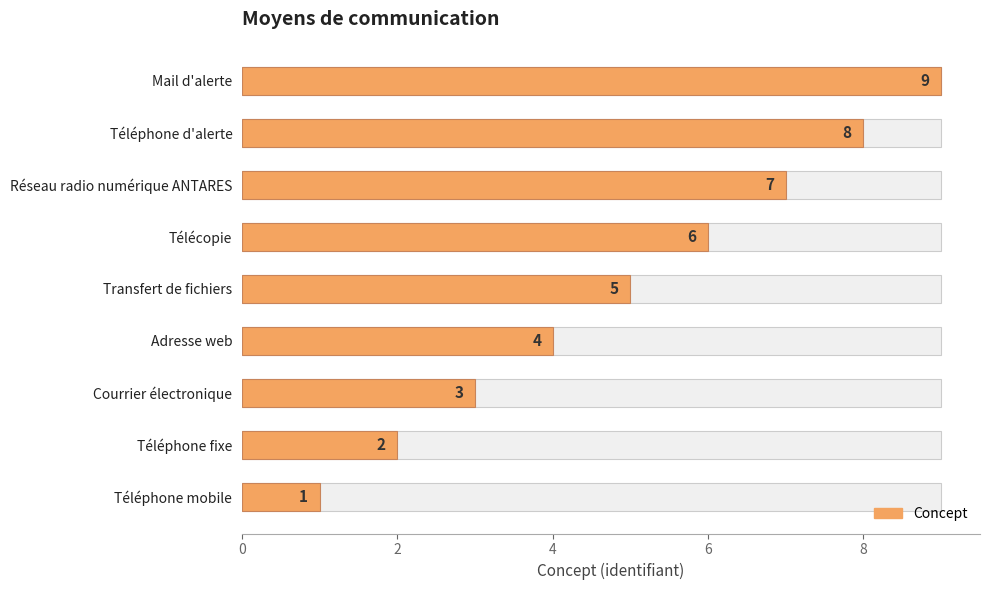

Between Téléphone d'alerte and Courrier électronique, which is larger?

Téléphone d'alerte